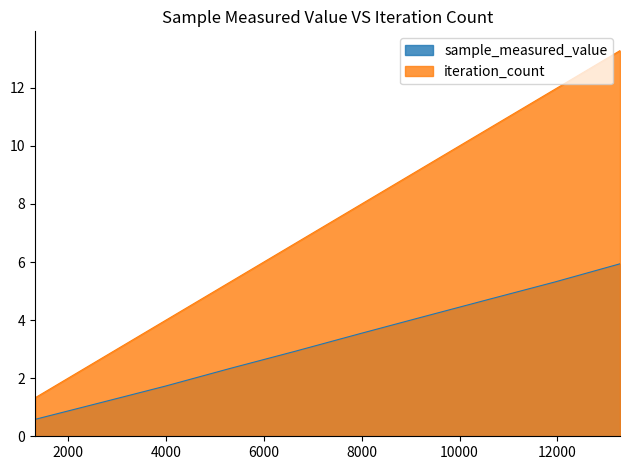

What is the greatest value displayed?

13.3